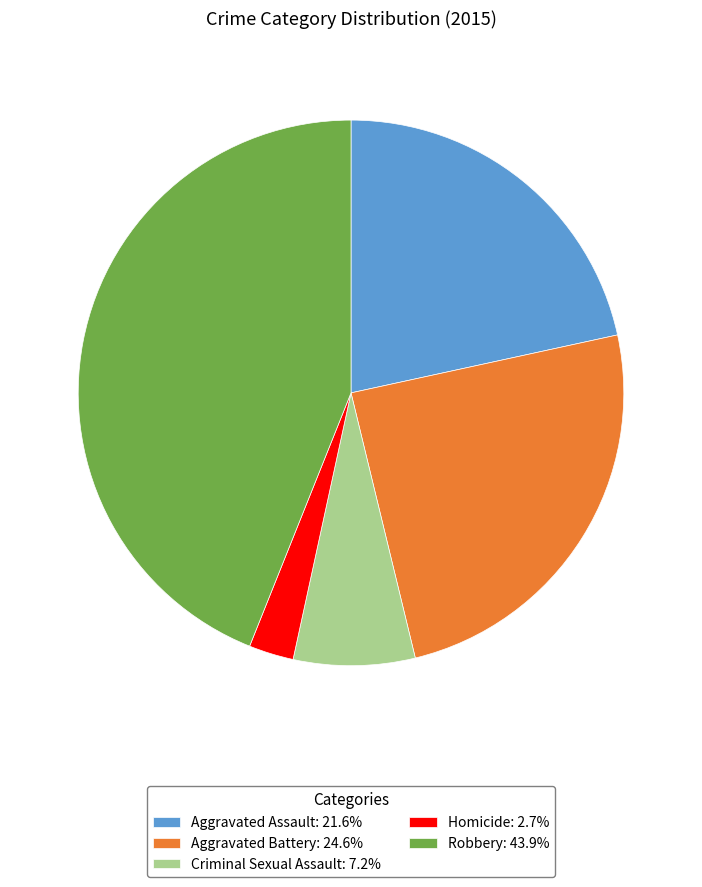

Is it true that Homicide is 14% of the pie?

False